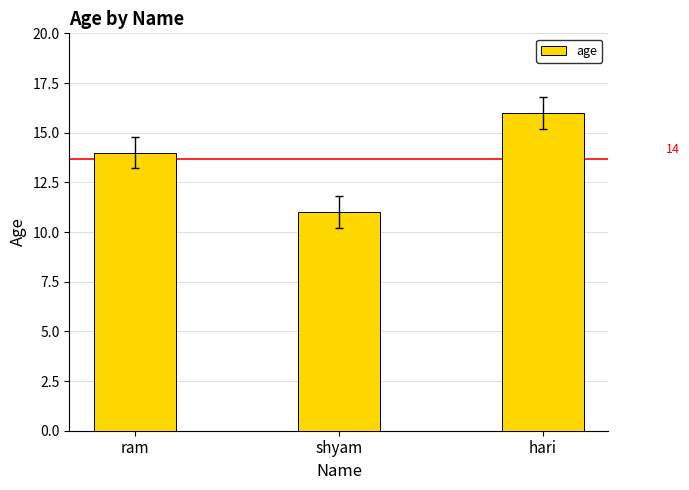

What is the label of the 2nd bar from the right?

shyam